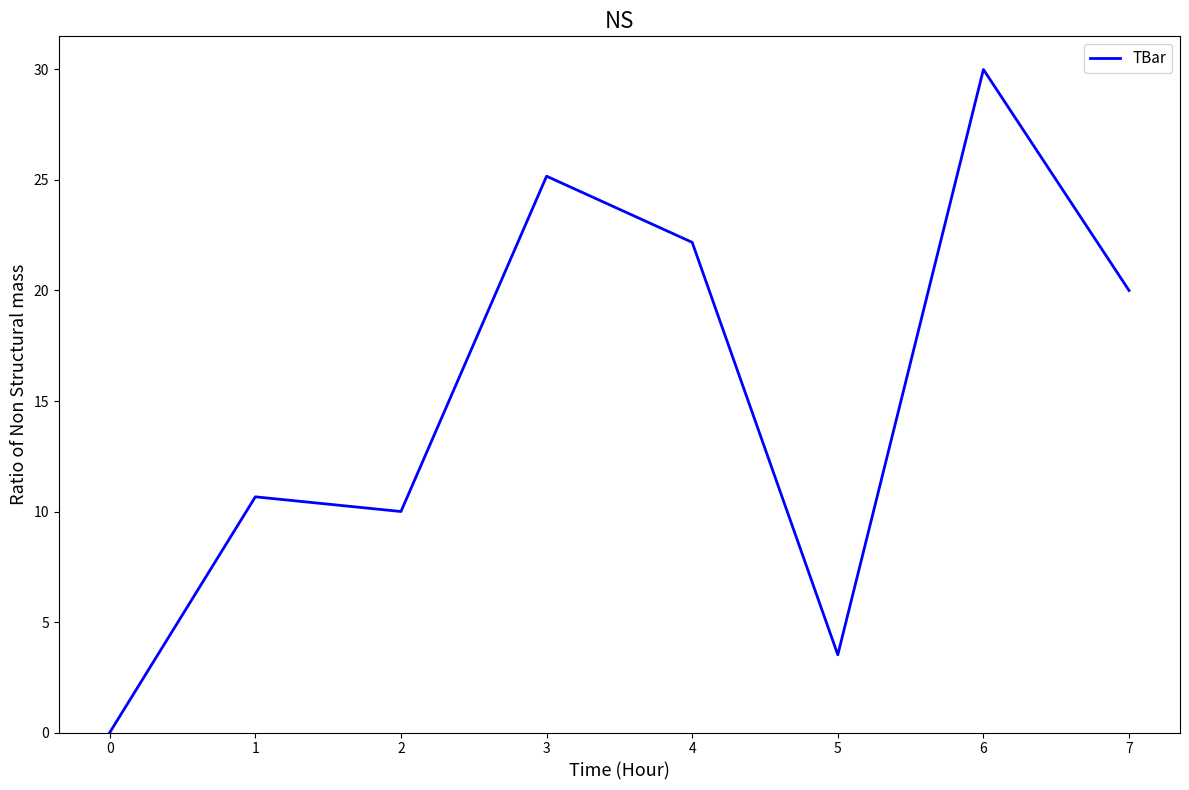

True or false: the data shows 10.7 at 1.

True